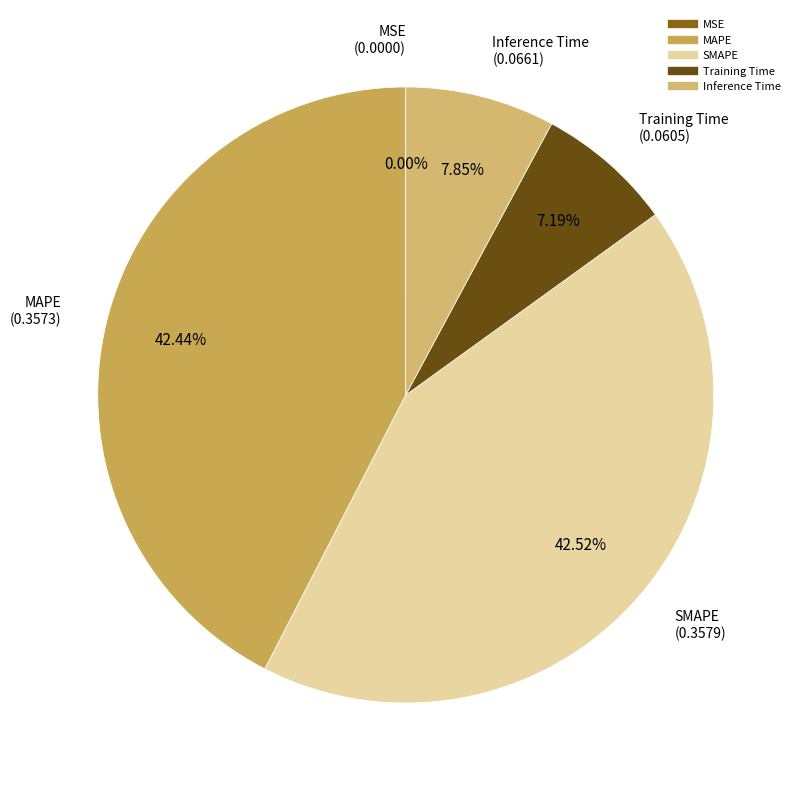

Between Inference Time and MAPE, which is larger?

MAPE